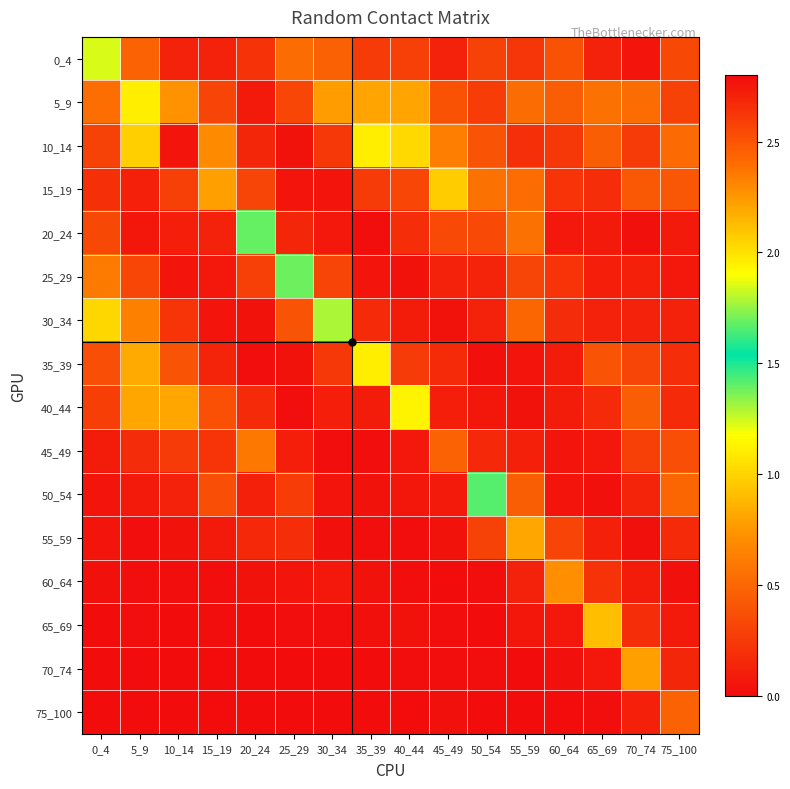

Reading left to right, extract all data points from this chart.

0_4: 0_4=1.2	5_9=0.5	10_14=0.1	15_19=0.1	20_24=0.2	25_29=0.5	30_34=0.5	35_39=0.3	40_44=0.3	45_49=0.1	50_54=0.3	55_59=0.2	60_64=0.4	65_69=0.1	70_74=0.0	75_100=0.3
5_9: 0_4=0.5	5_9=1.1	10_14=0.7	15_19=0.3	20_24=0.1	25_29=0.3	30_34=0.8	35_39=0.8	40_44=0.8	45_49=0.4	50_54=0.3	55_59=0.5	60_64=0.5	65_69=0.6	70_74=0.5	75_100=0.3
10_14: 0_4=0.3	5_9=1.0	10_14=2.8	15_19=0.7	20_24=0.1	25_29=0.0	30_34=0.2	35_39=1.1	40_44=1.0	45_49=0.6	50_54=0.4	55_59=0.2	60_64=0.2	65_69=0.5	70_74=0.3	75_100=0.5
15_19: 0_4=0.2	5_9=0.1	10_14=0.3	15_19=2.2	20_24=0.3	25_29=0.0	30_34=0.0	35_39=0.3	40_44=0.3	45_49=1.0	50_54=0.6	55_59=0.5	60_64=0.2	65_69=0.2	70_74=0.4	75_100=0.4
20_24: 0_4=0.3	5_9=0.1	10_14=0.1	15_19=0.1	20_24=1.4	25_29=0.1	30_34=0.1	35_39=0.0	40_44=0.2	45_49=0.3	50_54=0.3	55_59=0.6	60_64=0.1	65_69=0.1	70_74=0.0	75_100=0.1
25_29: 0_4=0.6	5_9=0.3	10_14=0.1	15_19=0.1	20_24=0.3	25_29=1.4	30_34=0.3	35_39=0.0	40_44=0.0	45_49=0.1	50_54=0.1	55_59=0.3	60_64=0.2	65_69=0.1	70_74=0.1	75_100=0.1
30_34: 0_4=1.0	5_9=0.6	10_14=0.2	15_19=0.0	20_24=0.0	25_29=0.4	30_34=1.3	35_39=0.2	40_44=0.1	45_49=0.0	50_54=0.1	55_59=0.5	60_64=0.2	65_69=0.1	70_74=0.1	75_100=0.1
35_39: 0_4=0.4	5_9=0.8	10_14=0.4	15_19=0.1	20_24=0.0	25_29=0.0	30_34=0.2	35_39=1.1	40_44=0.3	45_49=0.2	50_54=0.0	55_59=0.1	60_64=0.1	65_69=0.4	70_74=0.3	75_100=0.2
40_44: 0_4=0.3	5_9=0.8	10_14=0.8	15_19=0.4	20_24=0.2	25_29=0.0	30_34=0.1	35_39=0.1	40_44=1.1	45_49=0.1	50_54=0.1	55_59=0.0	60_64=0.1	65_69=0.2	70_74=0.5	75_100=0.2
45_49: 0_4=0.1	5_9=0.2	10_14=0.3	15_19=0.2	20_24=0.6	25_29=0.1	30_34=0.0	35_39=0.0	40_44=0.1	45_49=0.5	50_54=0.2	55_59=0.1	60_64=0.0	65_69=0.1	70_74=0.3	75_100=0.4
50_54: 0_4=0.0	5_9=0.1	10_14=0.1	15_19=0.4	20_24=0.1	25_29=0.3	30_34=0.1	35_39=0.0	40_44=0.1	45_49=0.1	50_54=1.4	55_59=0.5	60_64=0.1	65_69=0.0	70_74=0.1	75_100=0.5
55_59: 0_4=0.0	5_9=0.0	10_14=0.0	15_19=0.1	20_24=0.2	25_29=0.2	30_34=0.0	35_39=0.0	40_44=0.0	45_49=0.0	50_54=0.3	55_59=0.8	60_64=0.3	65_69=0.1	70_74=0.0	75_100=0.2
60_64: 0_4=0.0	5_9=0.0	10_14=0.0	15_19=0.0	20_24=0.0	25_29=0.0	30_34=0.1	35_39=0.0	40_44=0.0	45_49=0.0	50_54=0.0	55_59=0.1	60_64=0.7	65_69=0.2	70_74=0.1	75_100=0.0
65_69: 0_4=0.0	5_9=0.0	10_14=0.0	15_19=0.0	20_24=0.0	25_29=0.0	30_34=0.0	35_39=0.0	40_44=0.0	45_49=0.0	50_54=0.0	55_59=0.1	60_64=0.1	65_69=0.9	70_74=0.2	75_100=0.1
70_74: 0_4=0.0	5_9=0.0	10_14=0.0	15_19=0.0	20_24=0.0	25_29=0.0	30_34=0.0	35_39=0.0	40_44=0.0	45_49=0.0	50_54=0.0	55_59=0.0	60_64=0.0	65_69=0.1	70_74=0.8	75_100=0.1
75_100: 0_4=0.0	5_9=0.0	10_14=0.0	15_19=0.0	20_24=0.0	25_29=0.0	30_34=0.0	35_39=0.0	40_44=0.0	45_49=0.0	50_54=0.0	55_59=0.0	60_64=0.0	65_69=0.0	70_74=0.1	75_100=0.5